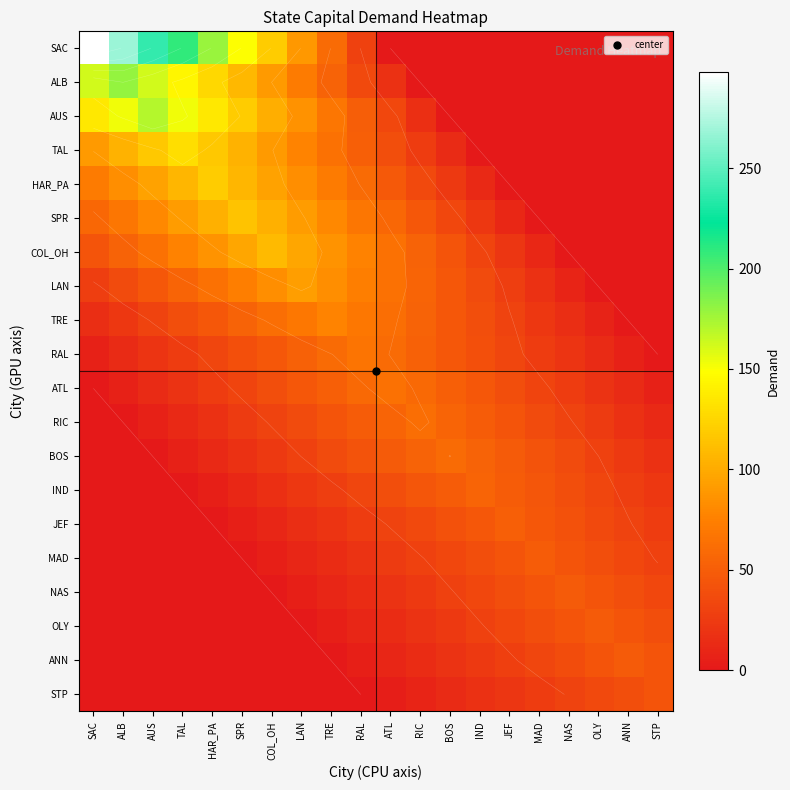

The OLY series shows 0.0 at COL_OH. True or false?

True